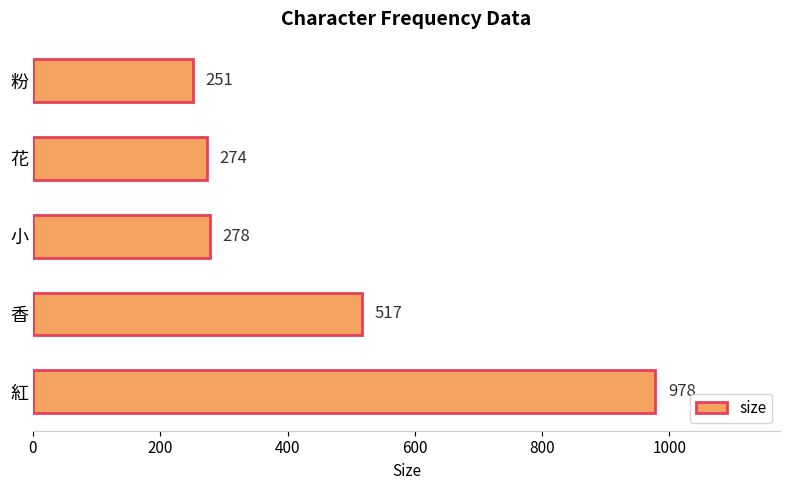

Which has a higher value, 紅 or 粉?

紅